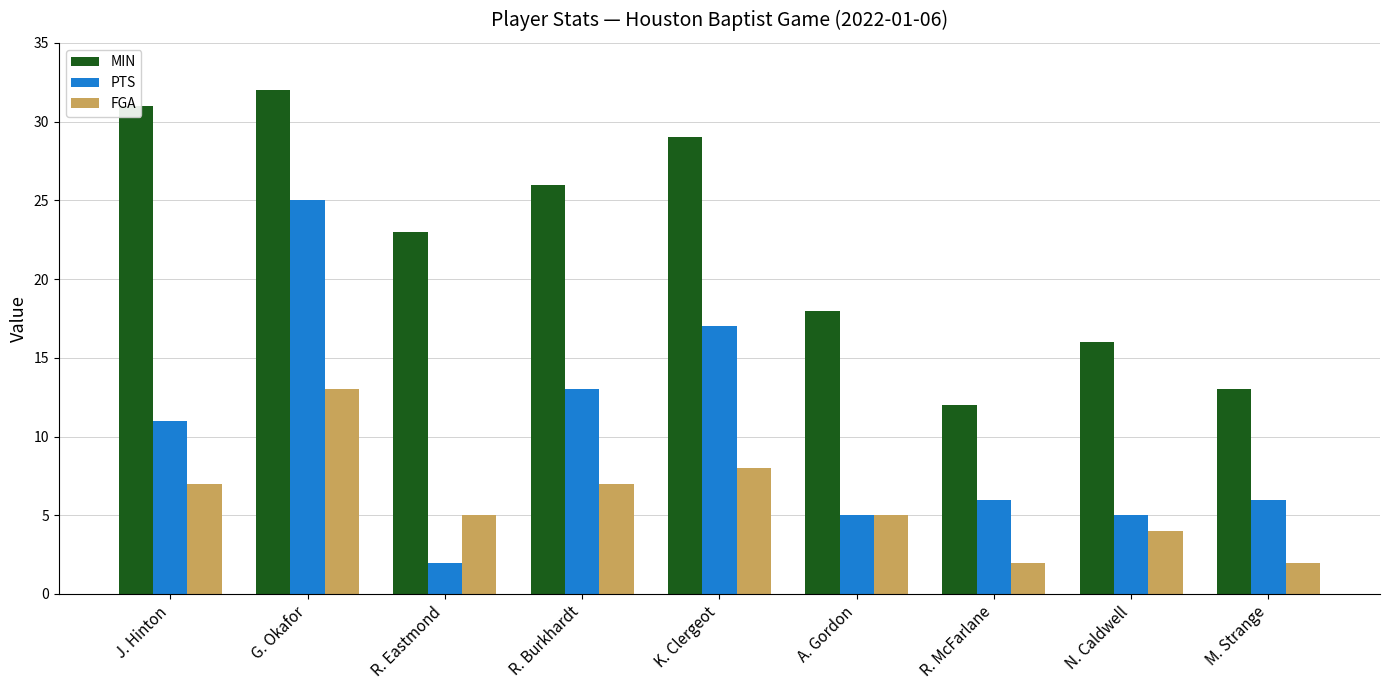

Which category has the highest value across all series?

G. Okafor